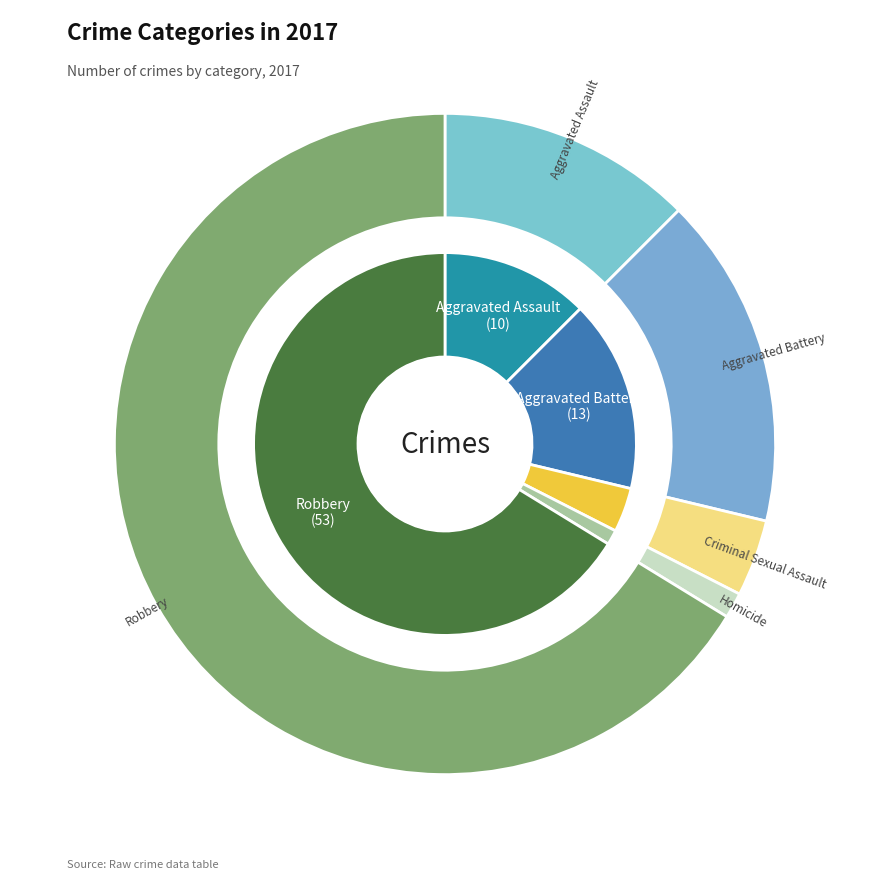

To the nearest percent, what is the combined percentage of Aggravated Battery and Robbery?

82%